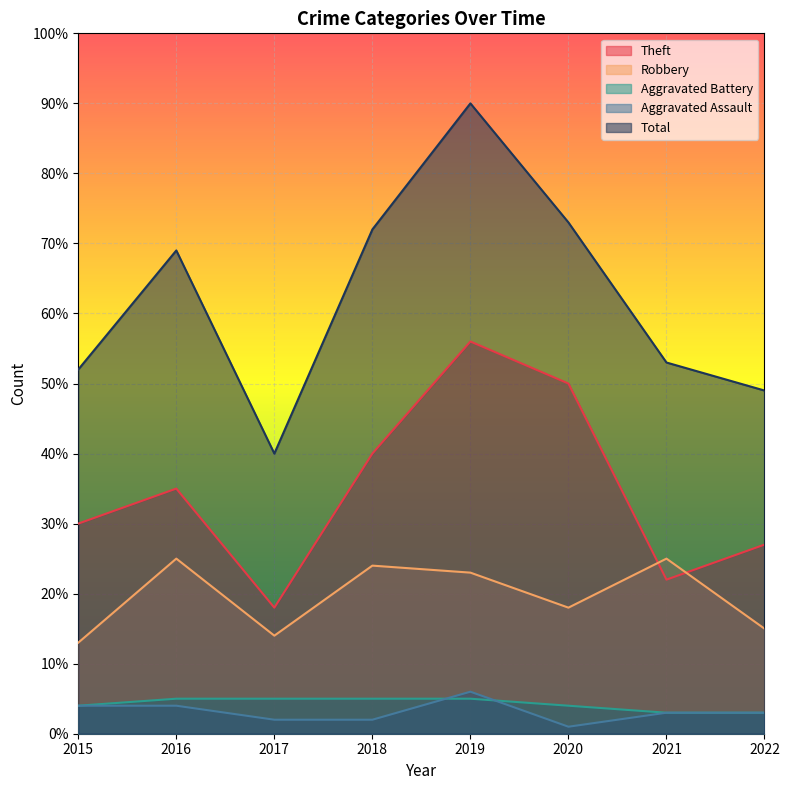

The Aggravated Battery series shows 5 at 2019. True or false?

True